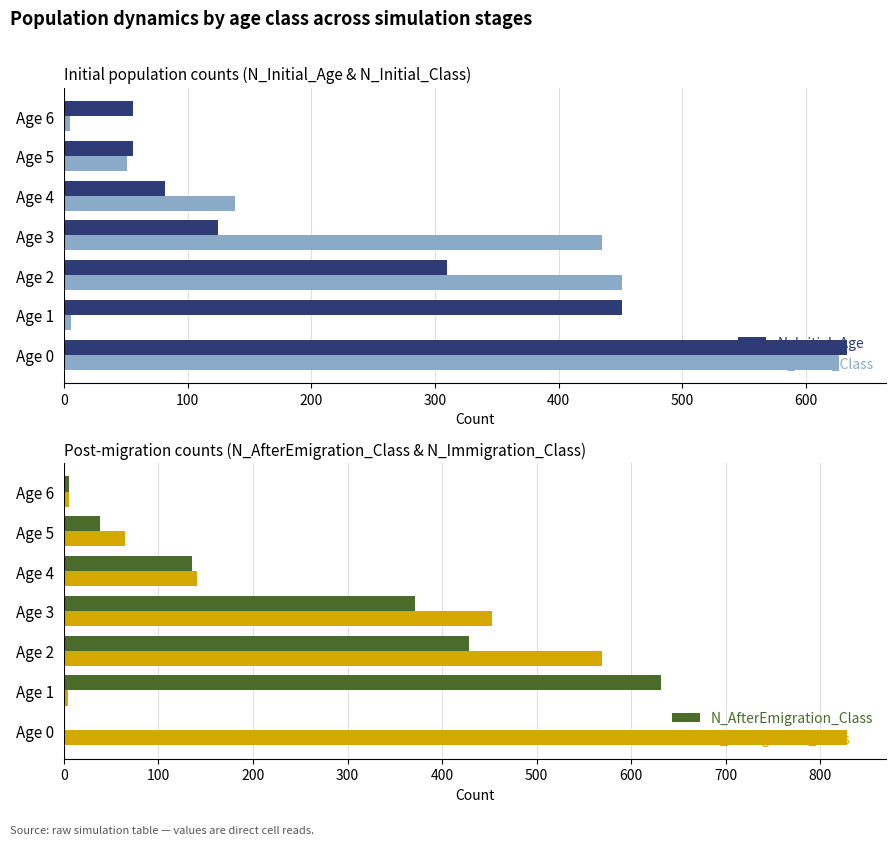

What is the value of the N_Initial_Class bar at the 5th from the left?

138